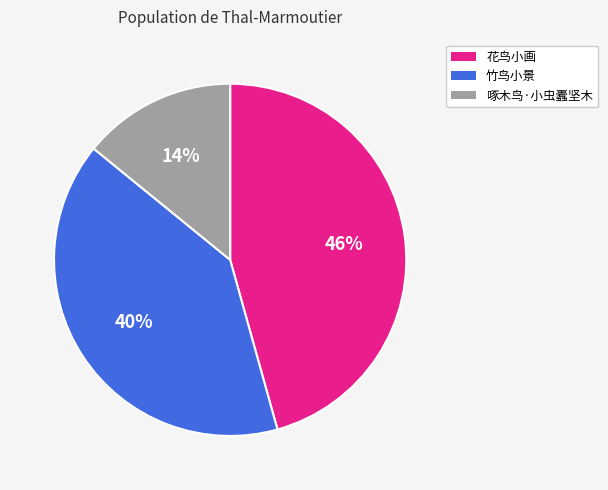

Is 竹鸟小景 the majority of the pie?

No